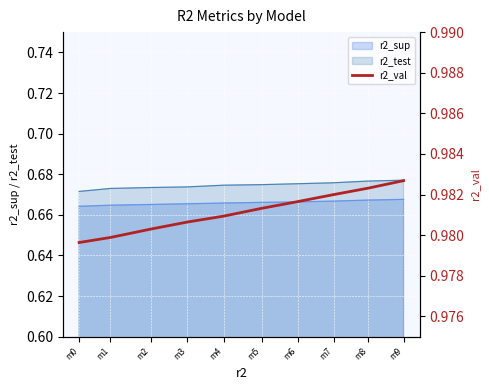

Which has a higher value, m6 or m0?

m6